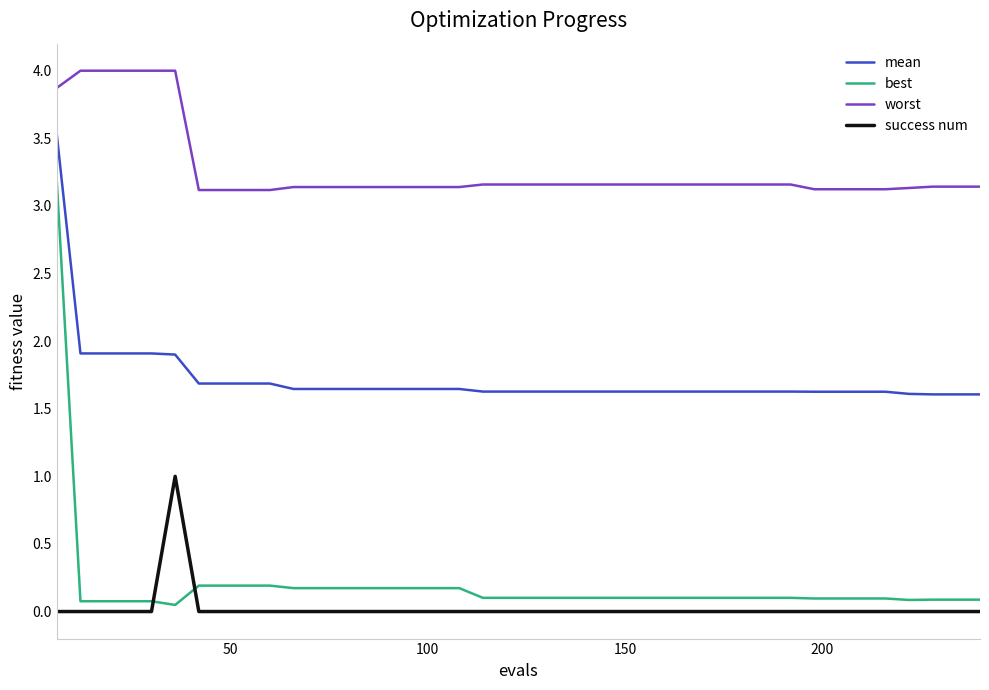

What is the difference between the maximum and minimum values in the worst series?

0.9